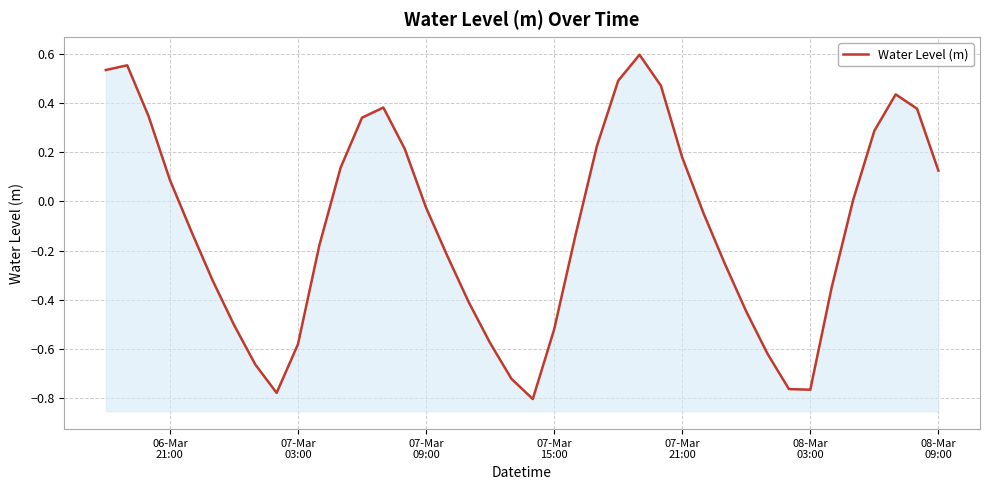

How many lines are shown in the chart?

1